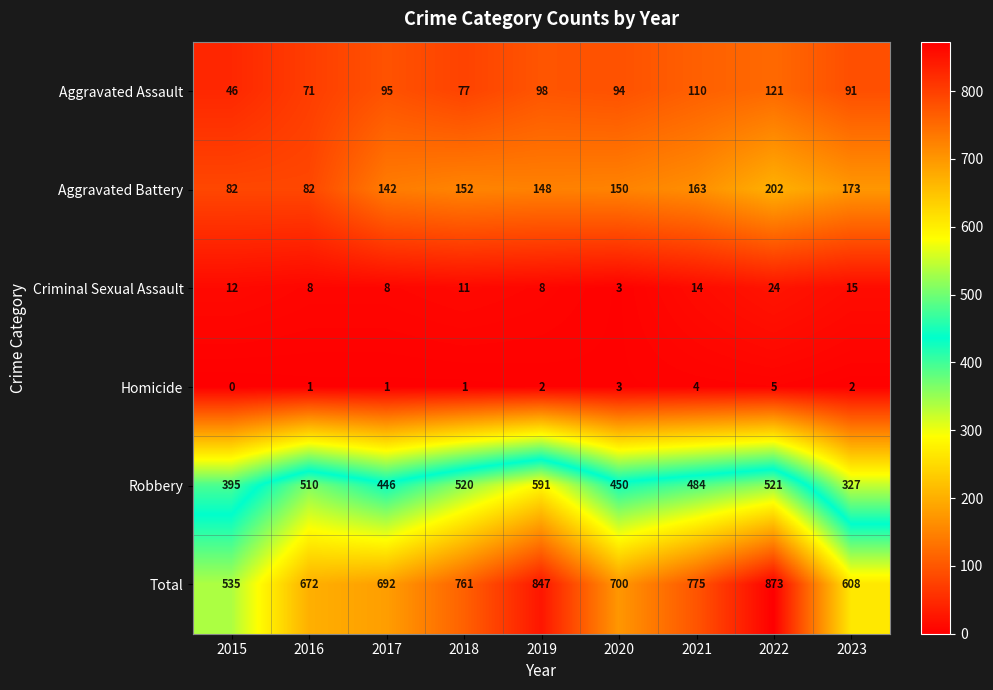

At how many categories does at least one series exceed 327?

9